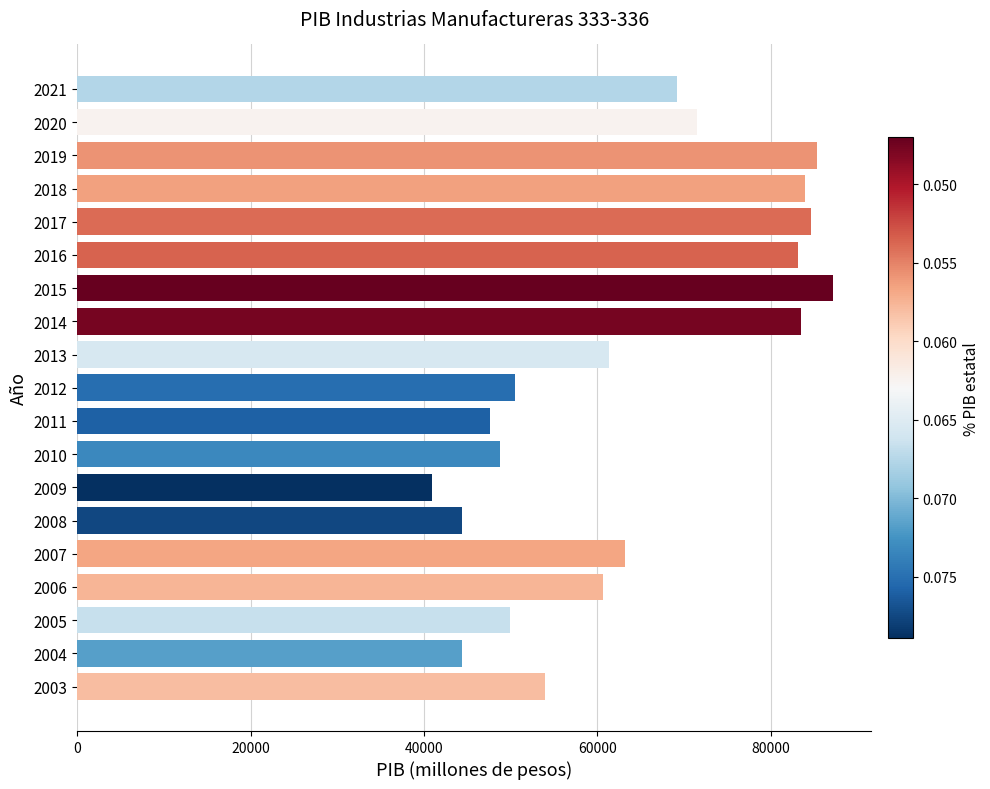

What is the sum of all values?

1213969.2